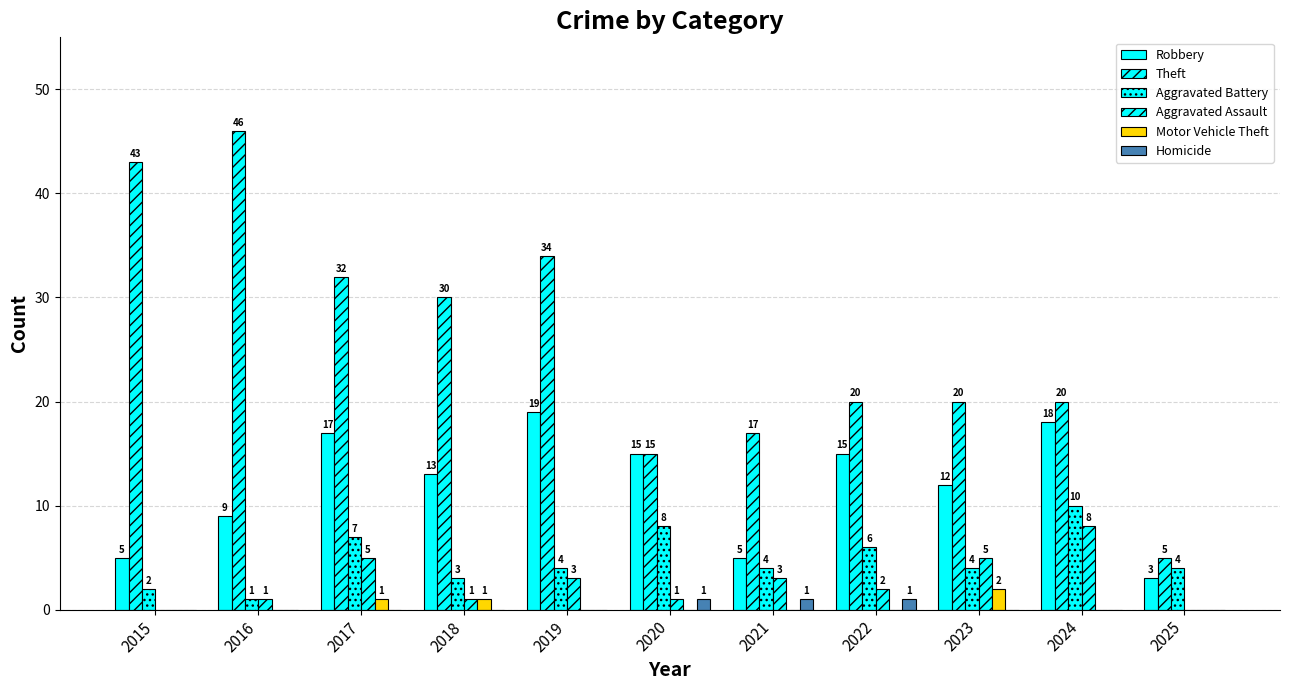

How many values in the Motor Vehicle Theft series exceed 0?

3